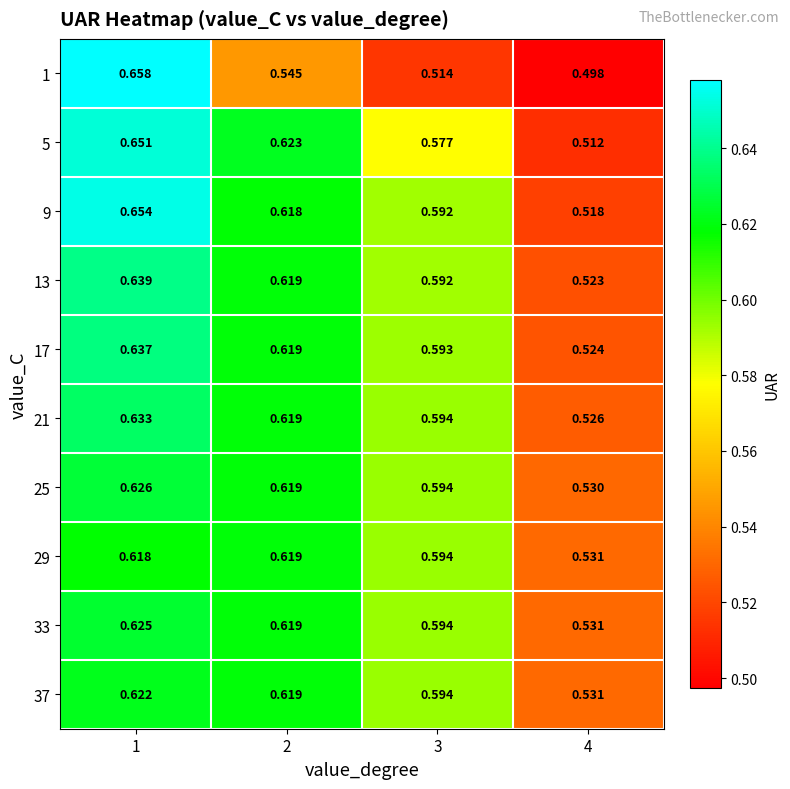

Is the value of 13 at 4 greater than the value of 37 at 2?

No